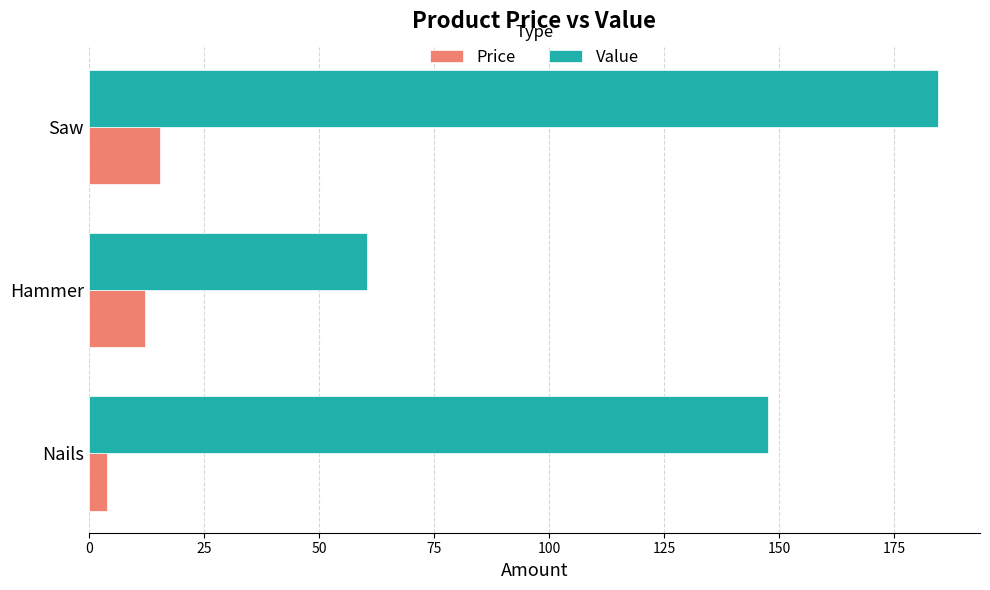

What is the total value across all series at Saw?

199.8